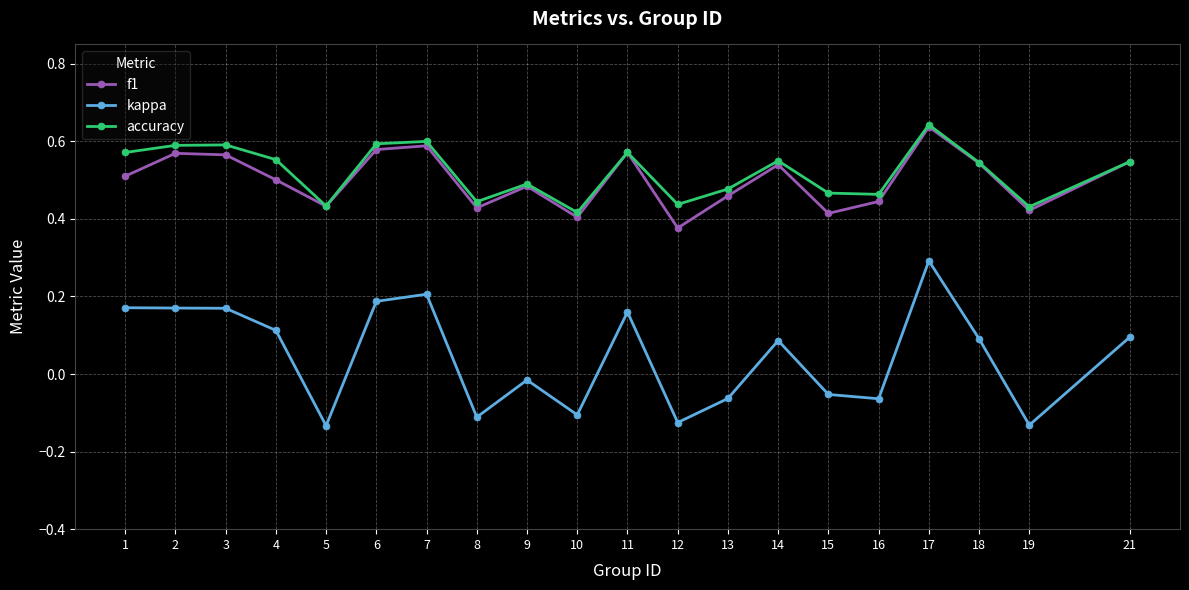

True or false: accuracy has a value of 0.2 at 8.

False